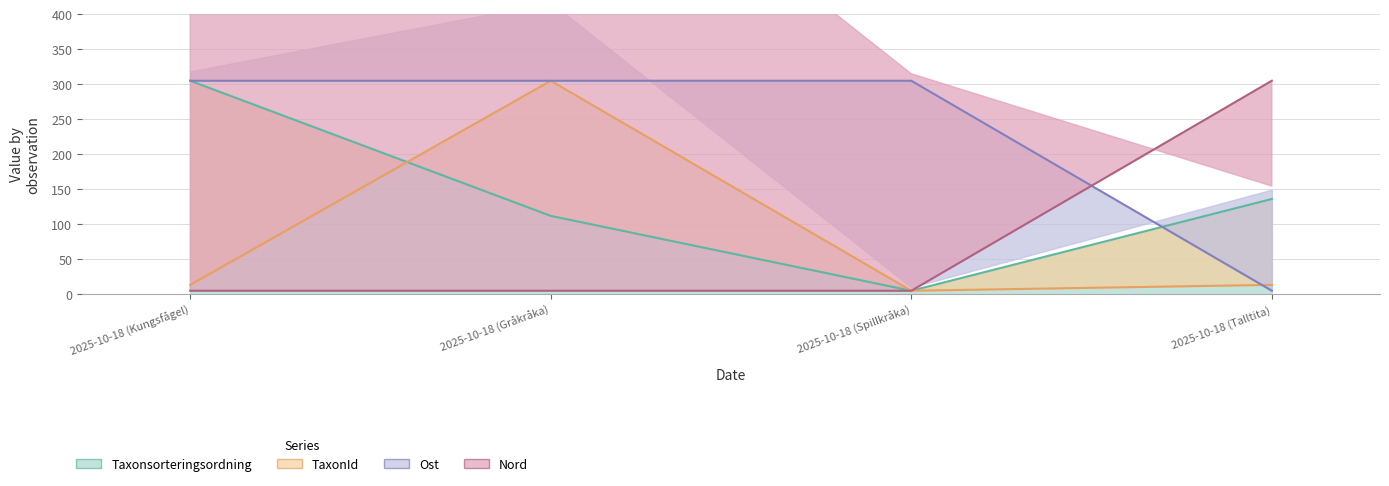

What is the total value across all series at 2025-10-18 (Talltita)?

459.5